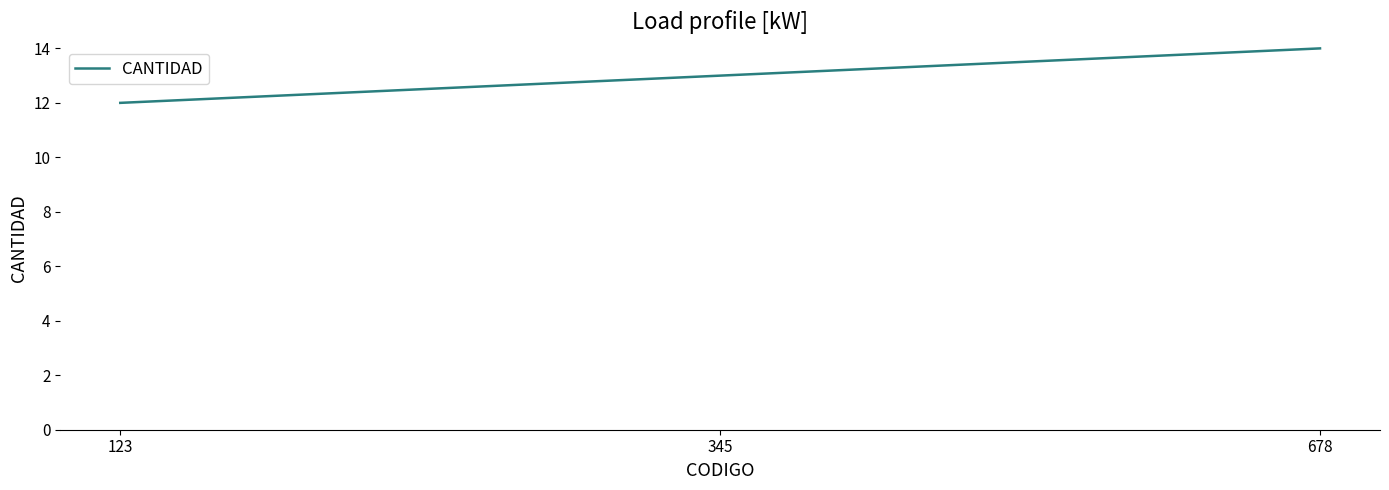

What is the approximate value at 123?

12